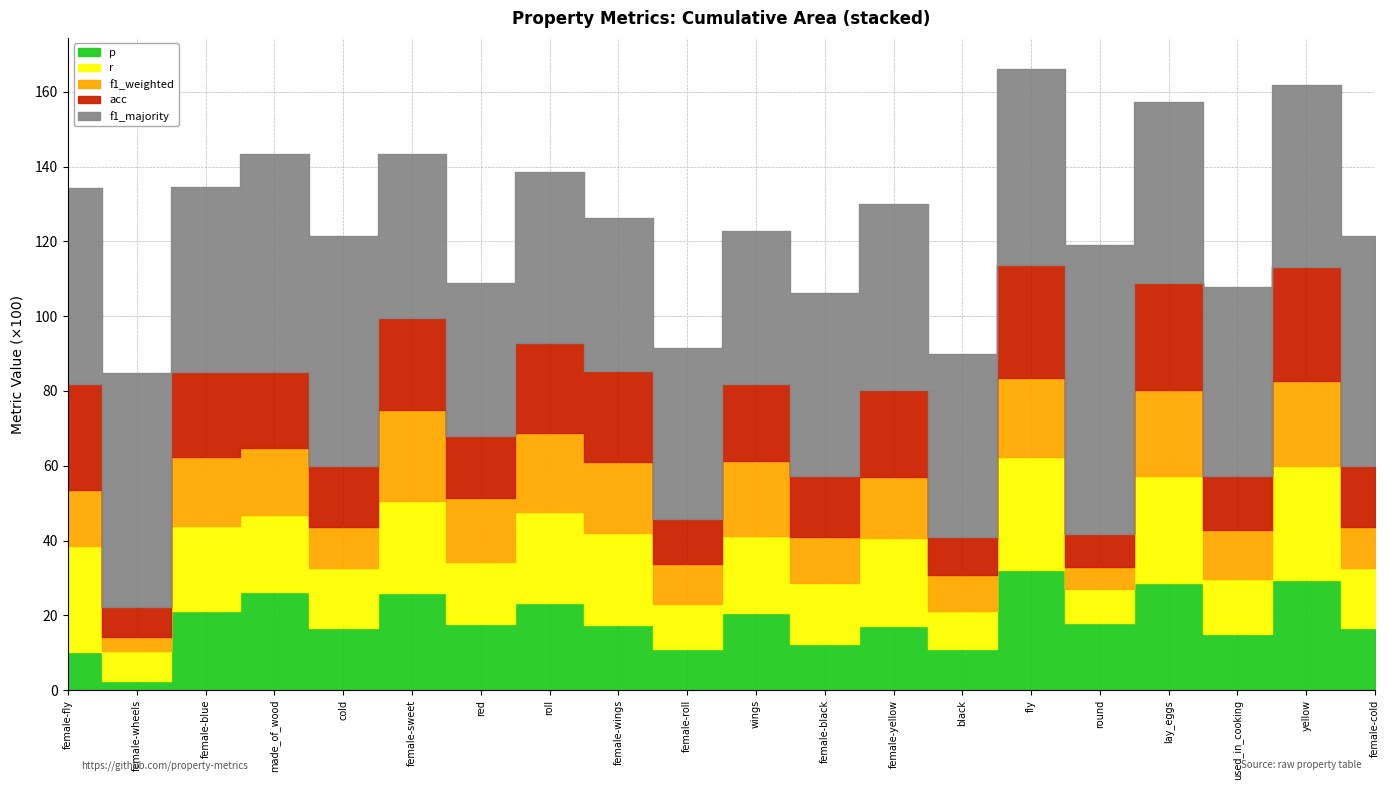

Is it true that acc equals 0.1 at used_in_cooking?

True